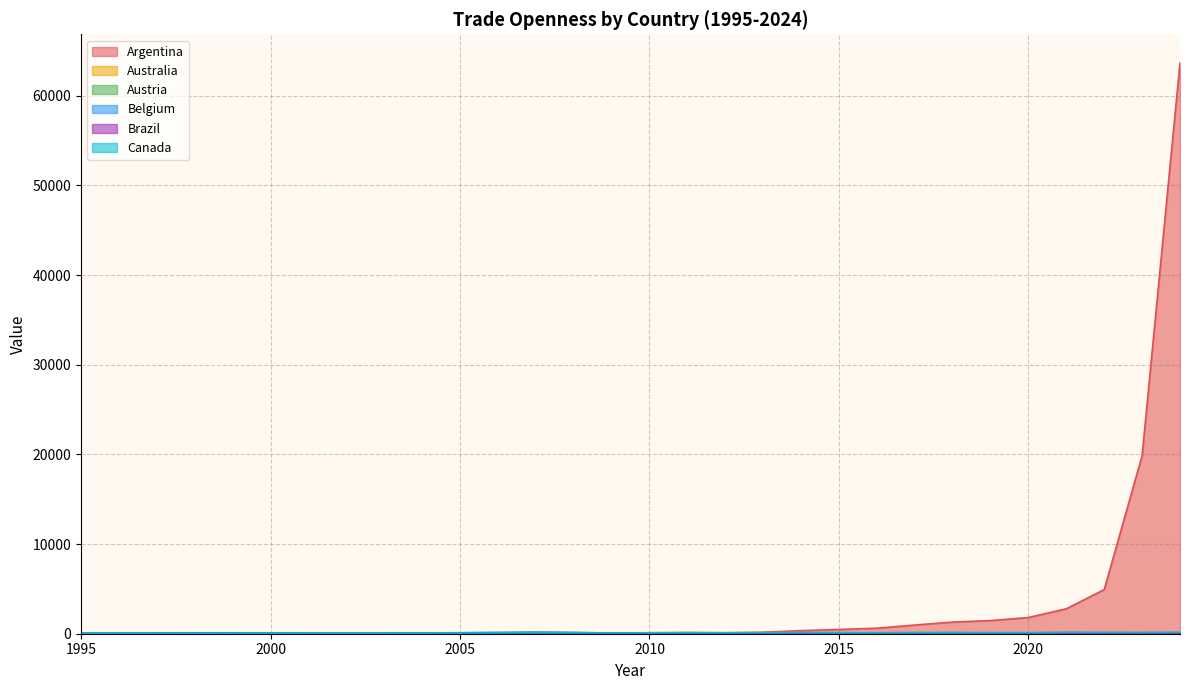

Which has a higher value, 2004 or 2022?

2022